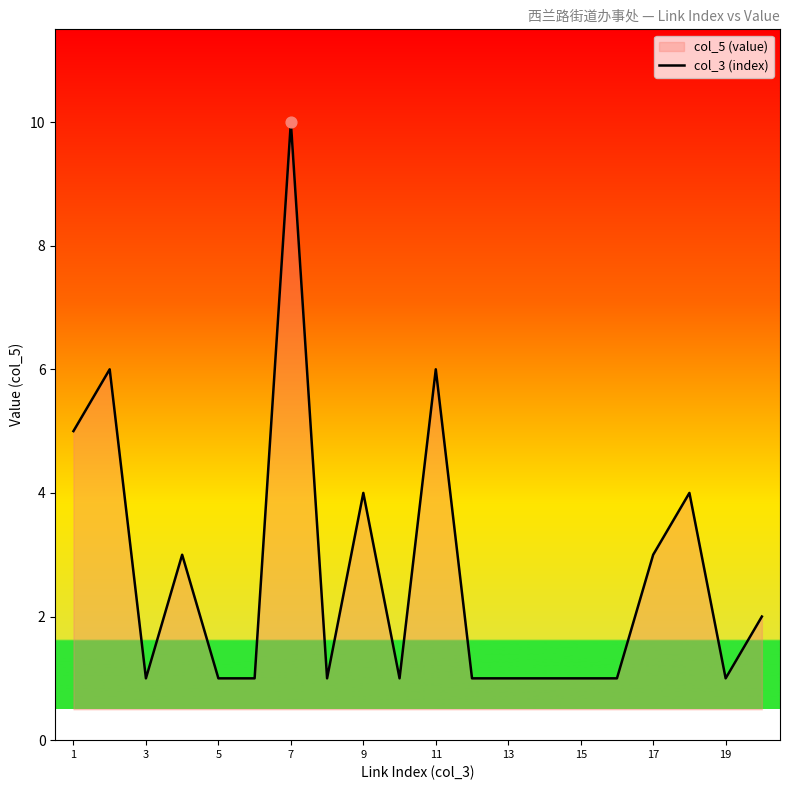

What is the ratio of the value at 15 to the value at 11?

0.2